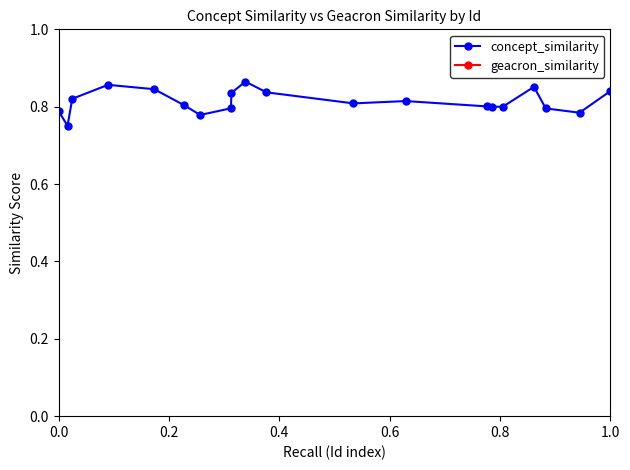

What is the maximum value for concept_similarity?

0.9